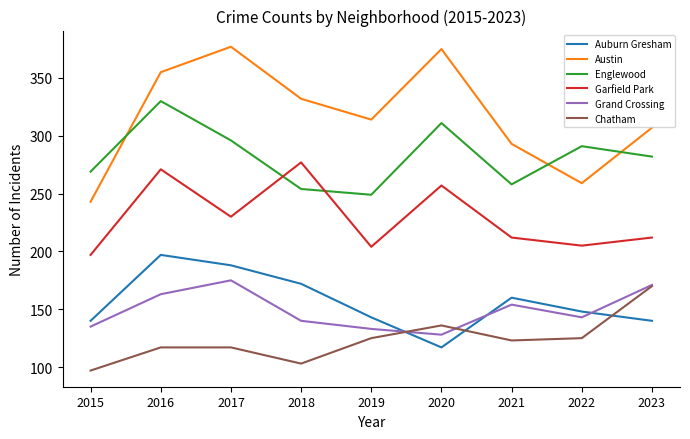

True or false: Austin and Auburn Gresham intersect in this chart.

False